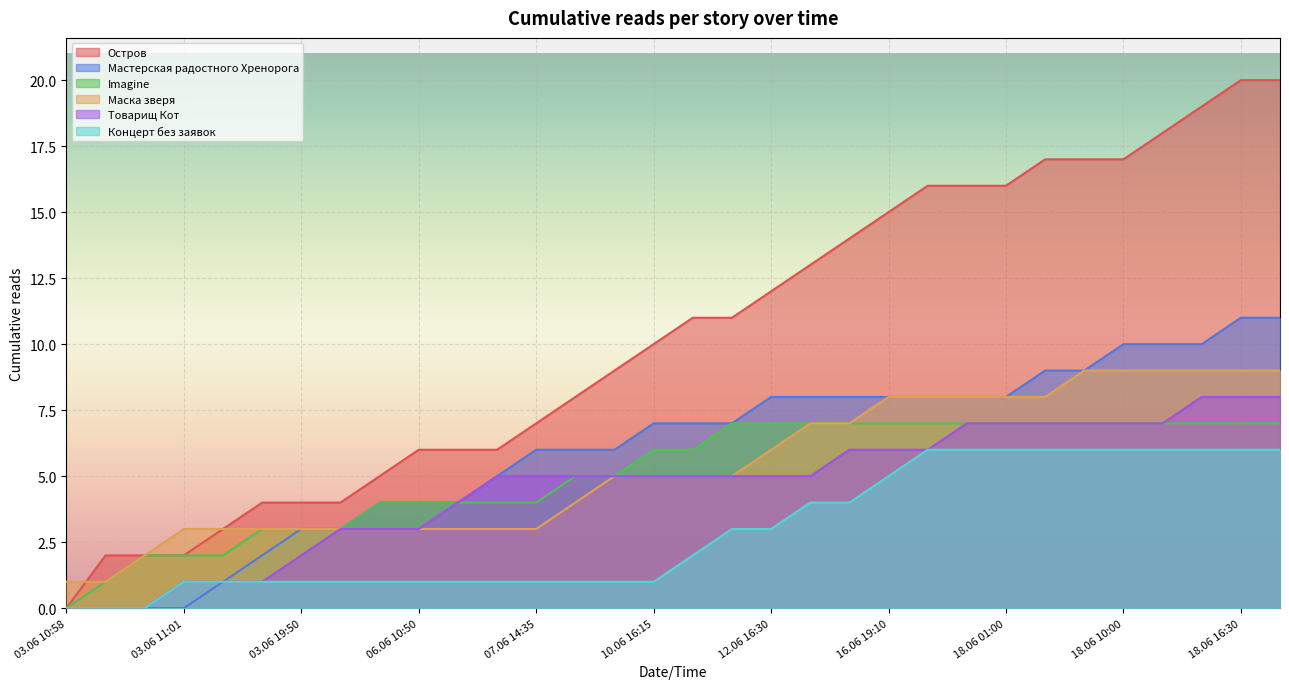

At 03.06 11:02, list the series in order from smallest to largest.

Мастерская радостного Хренорога, Товарищ Кот, Концерт без заявок, Imagine, Остров, Маска зверя